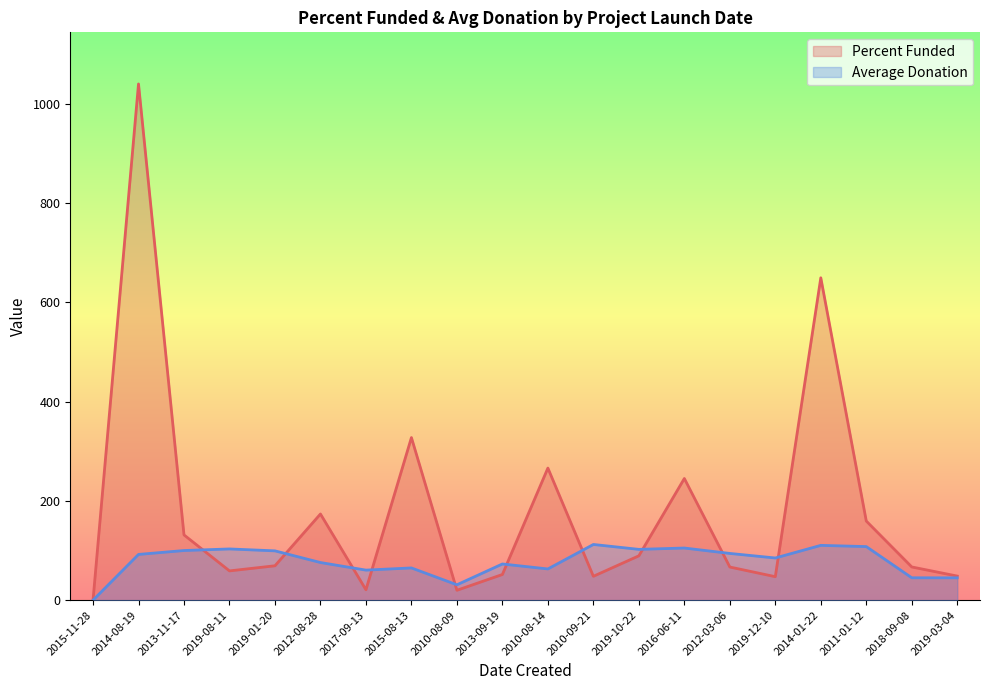

Between 2019-03-04 and 2014-01-22, which is larger?

2014-01-22